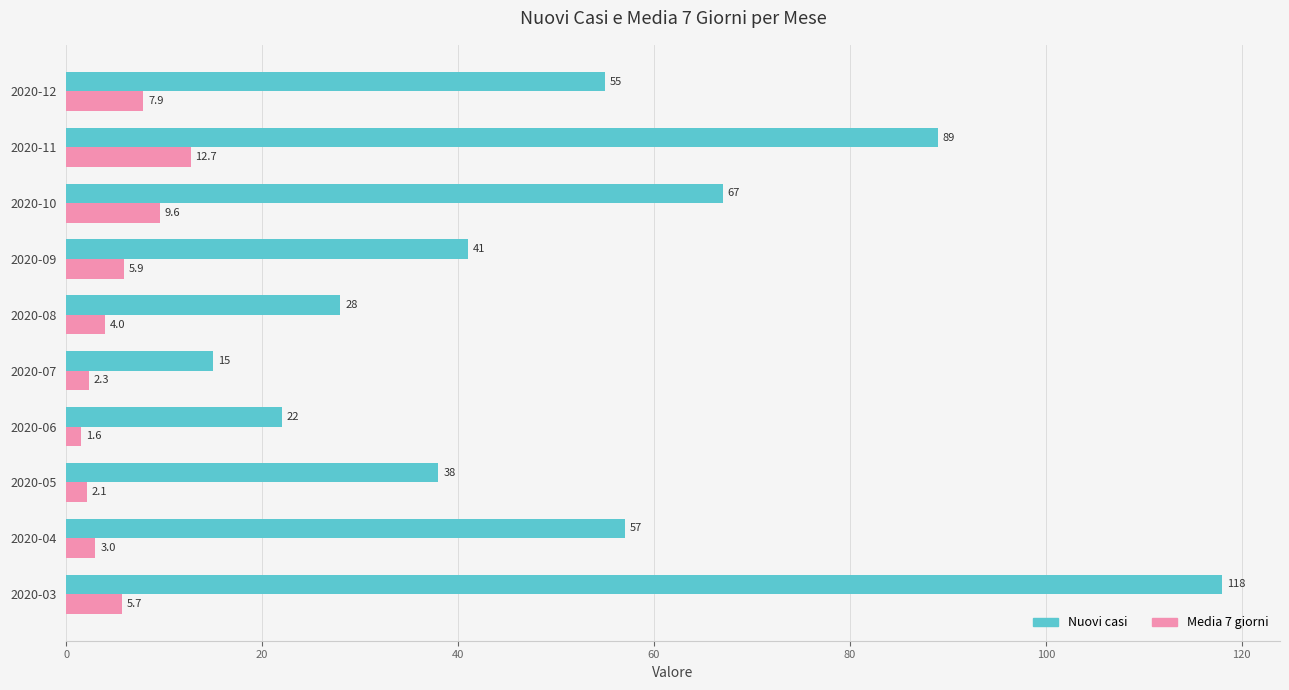

The Media 7 giorni series shows 2.3 at 2020-07. True or false?

True